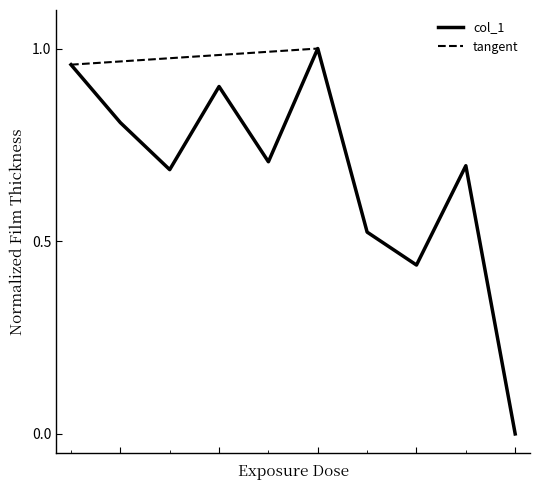

Is it true that the value at 8 is 0.4?

True